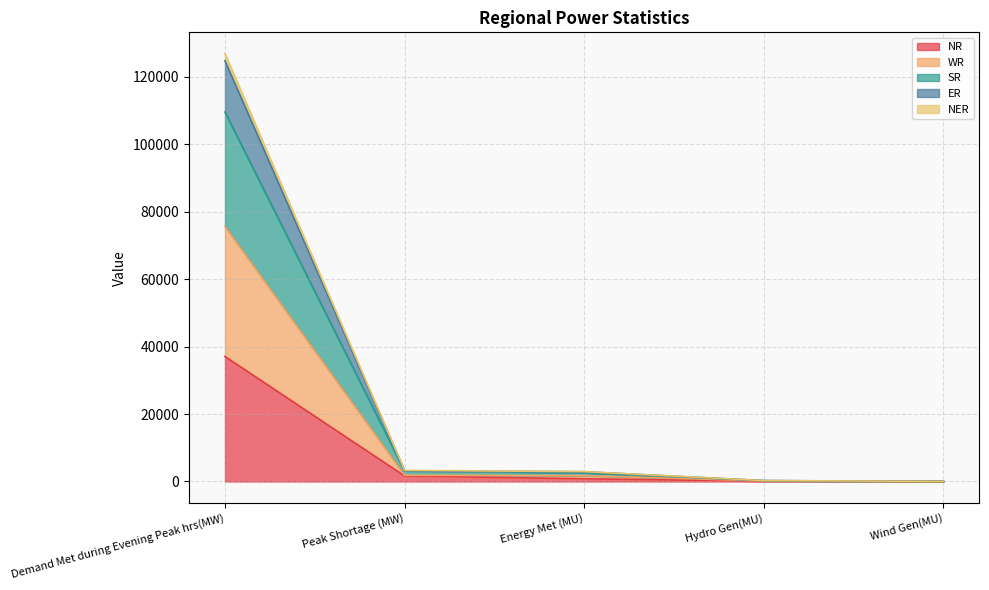

Does the chart have visible grid lines?

Yes